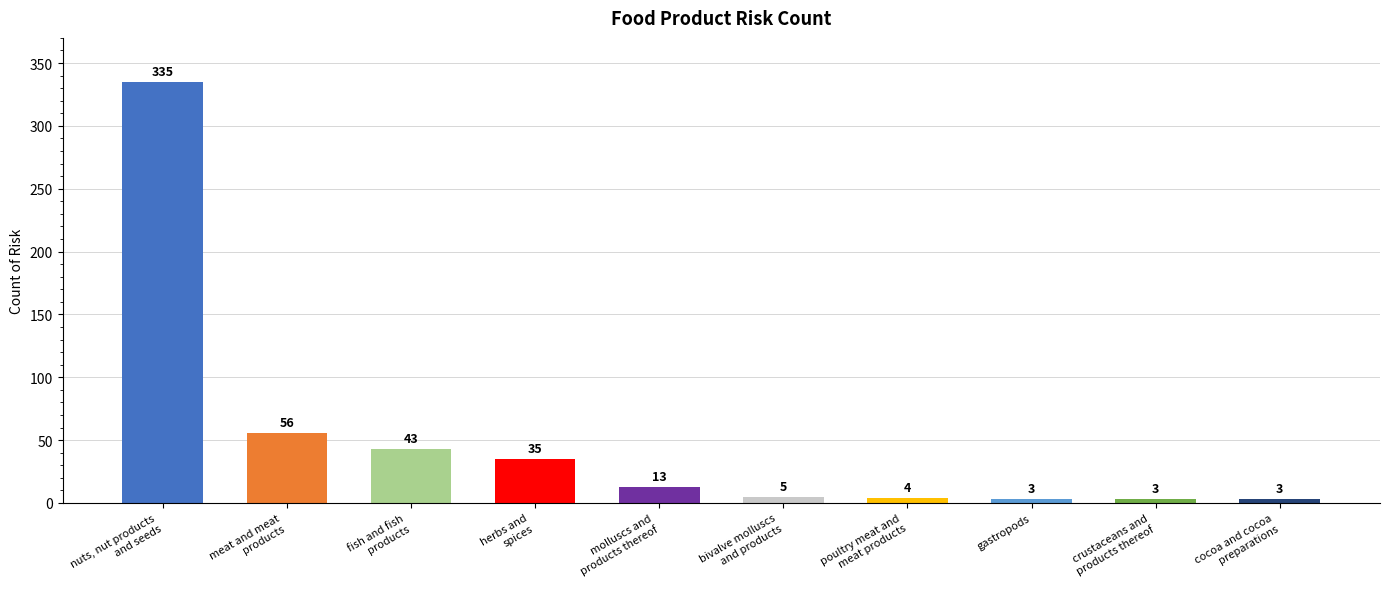

What is the minimum value shown in the chart?

3